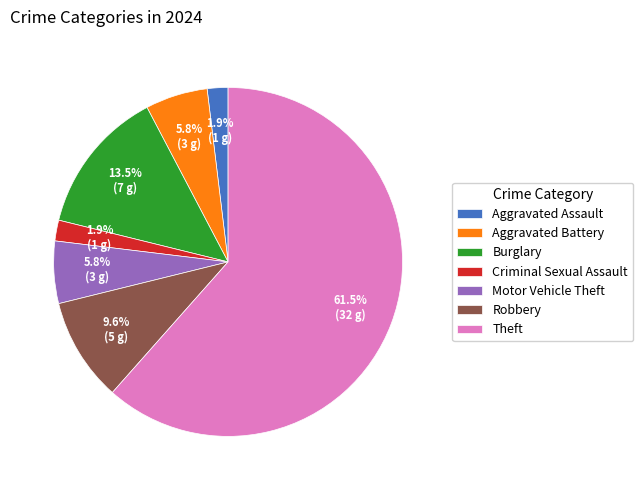

The Criminal Sexual Assault slice represents 16% of the pie. True or false?

False